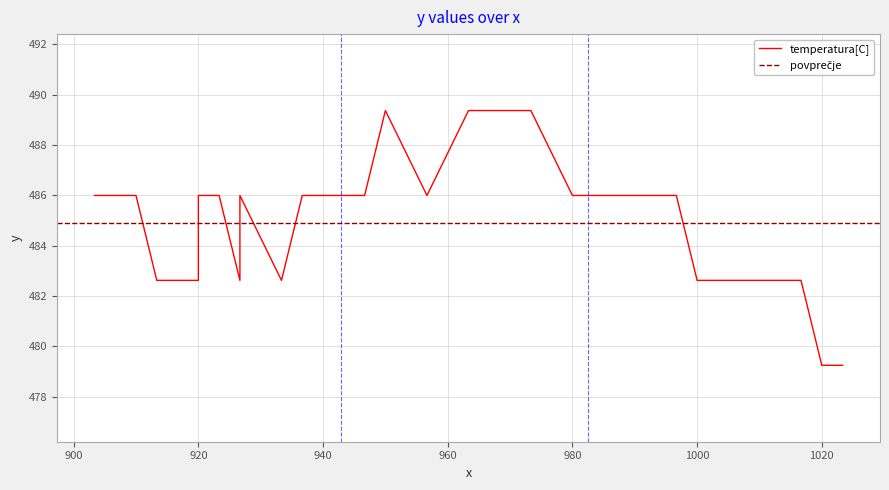

What position from the right is 10?

30